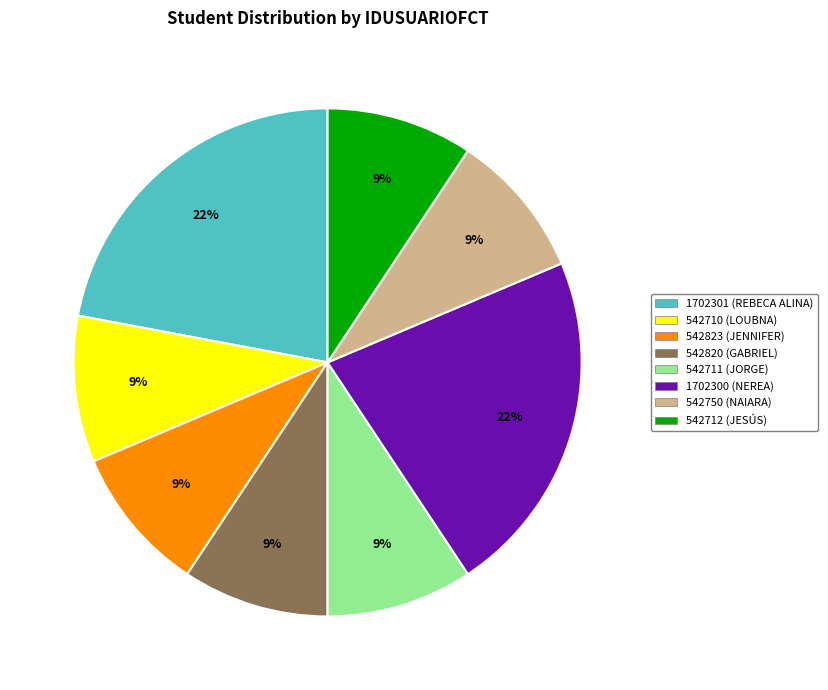

Count the number of slices in the pie.

8